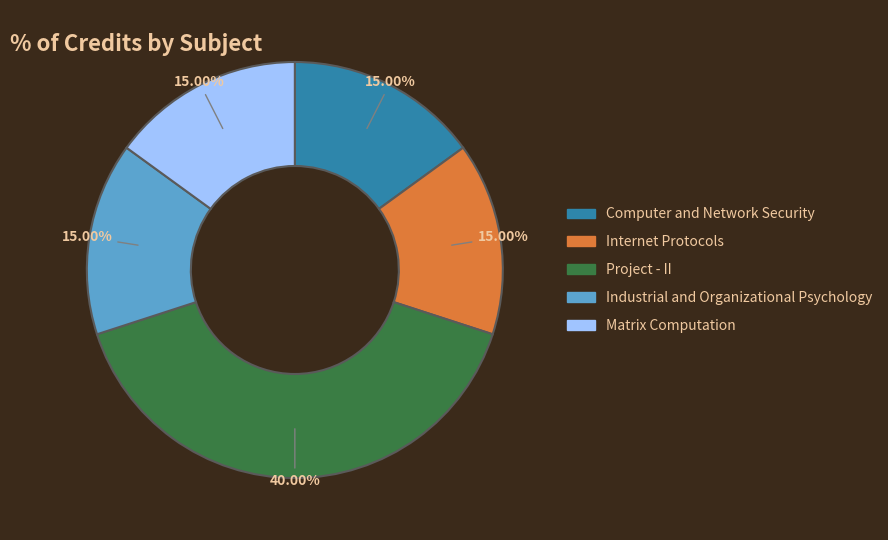

Combined, what portion of the pie is Internet Protocols and Matrix Computation?

30.0%